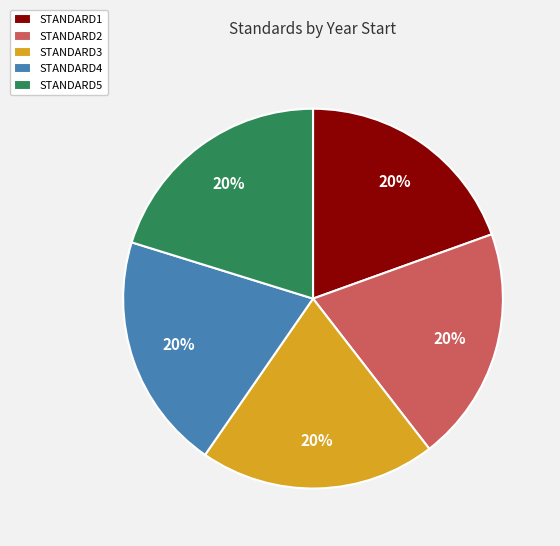

Is there a majority slice in this chart?

No